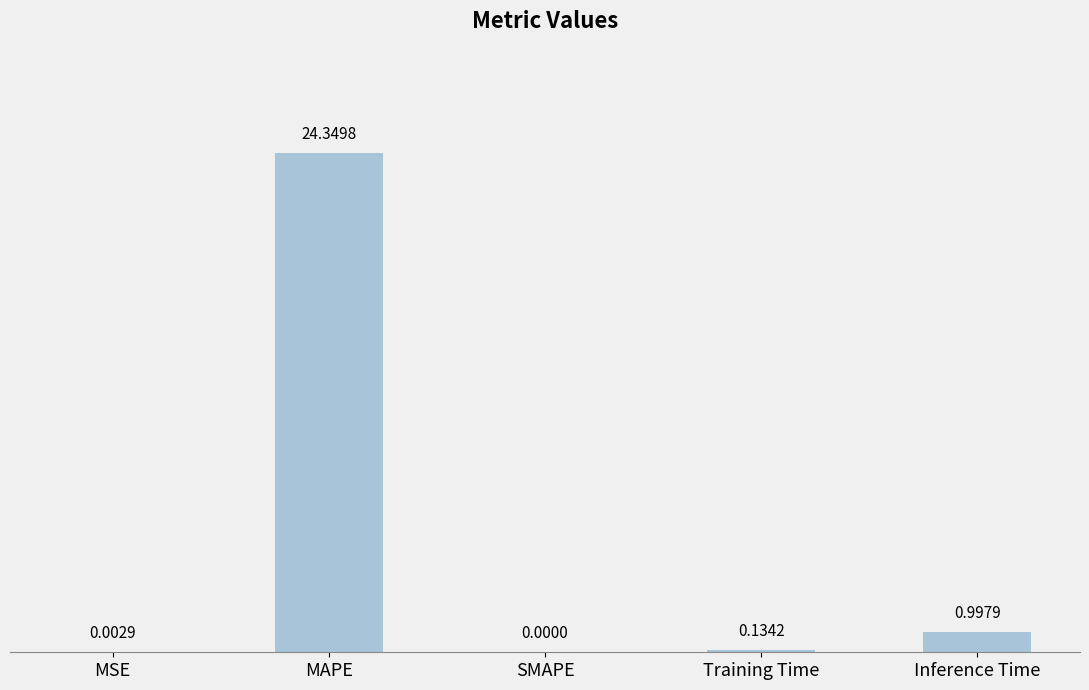

What is the sum of all values?

25.5